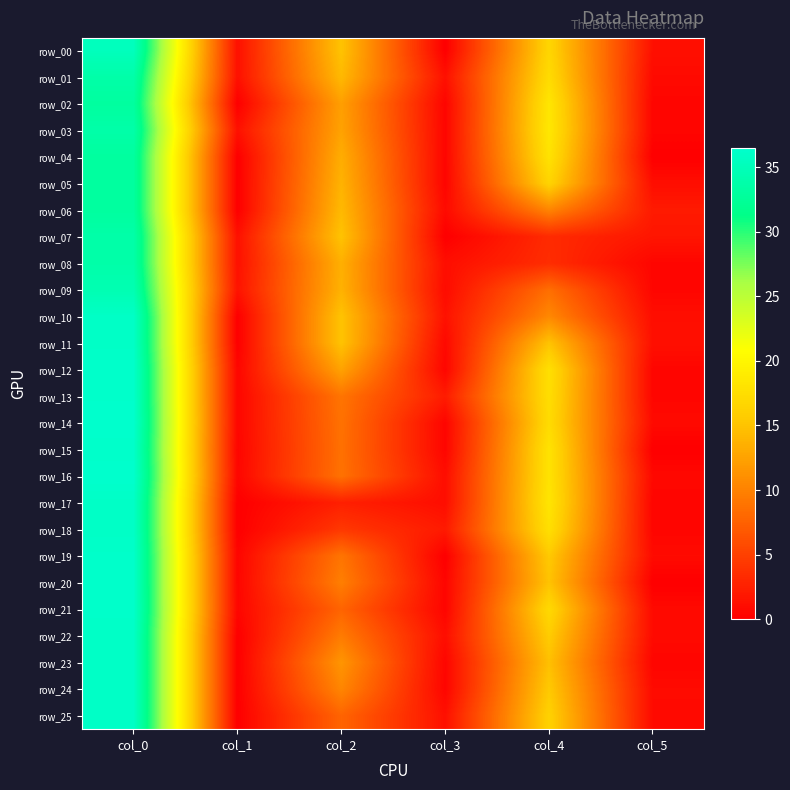

Which has a higher value, col_3 or col_4?

col_4